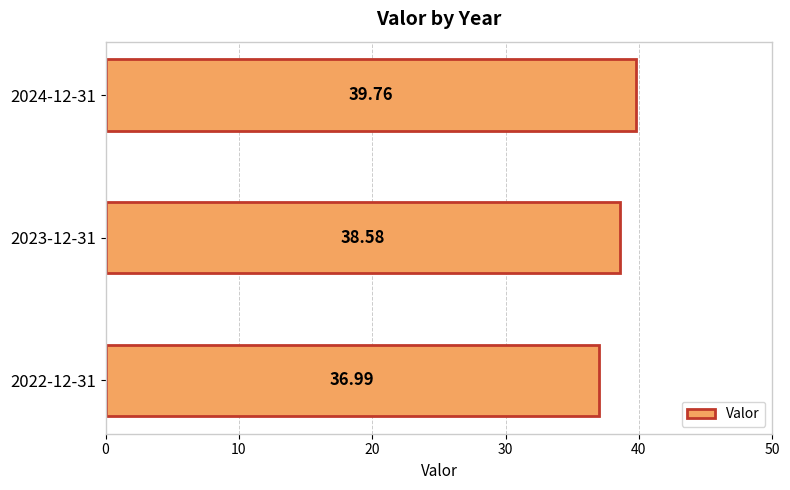

What is the change in value from 2022-12-31 to 2023-12-31?

+1.6